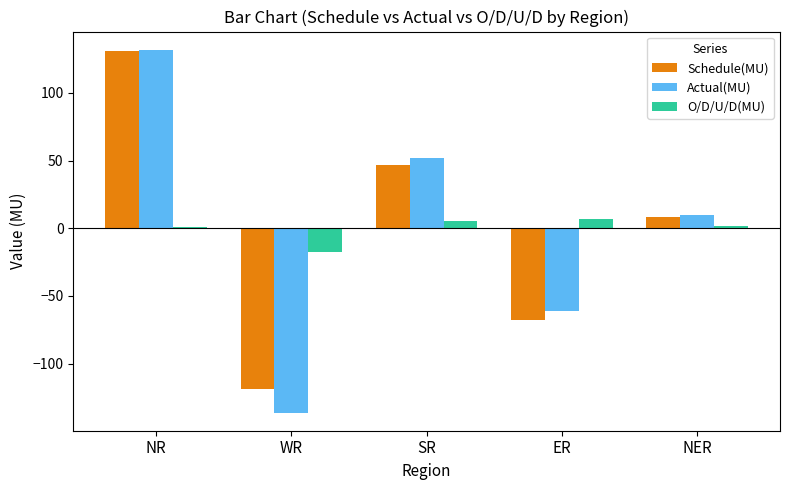

The Schedule(MU) series shows 46.6 at SR. True or false?

True